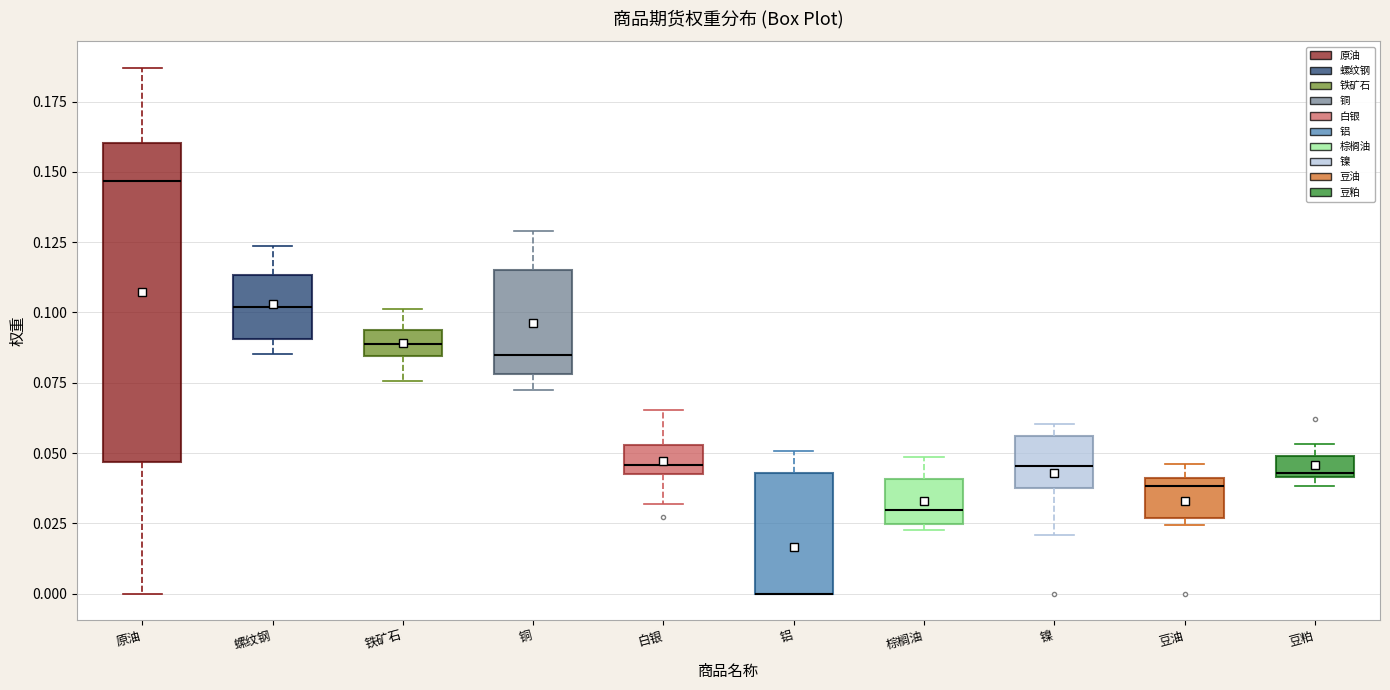

Where does the upper whisker of the box for 螺纹钢 end on the y-axis? The values are not printed on the chart, so give them approximately, as read against the axis.

0.125